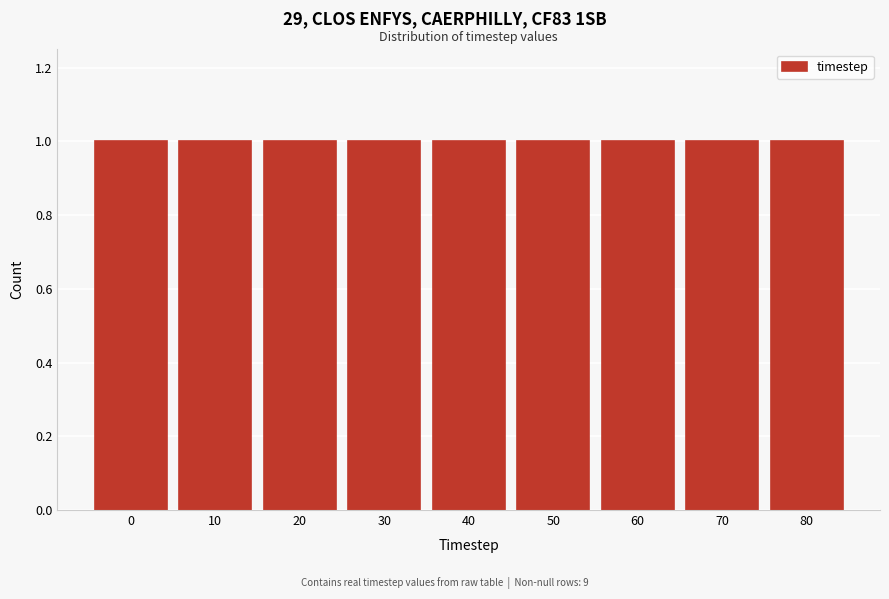

Reading left to right, transcribe this chart: for each bar, give the range it covers on the x-axis and its height. The values are not printed on the chart, so give them approximately, as read against the axis.

-5 to 5: 1
5 to 15: 1
15 to 25: 1
25 to 35: 1
35 to 45: 1
45 to 55: 1
55 to 65: 1
65 to 75: 1
75 to 85: 1